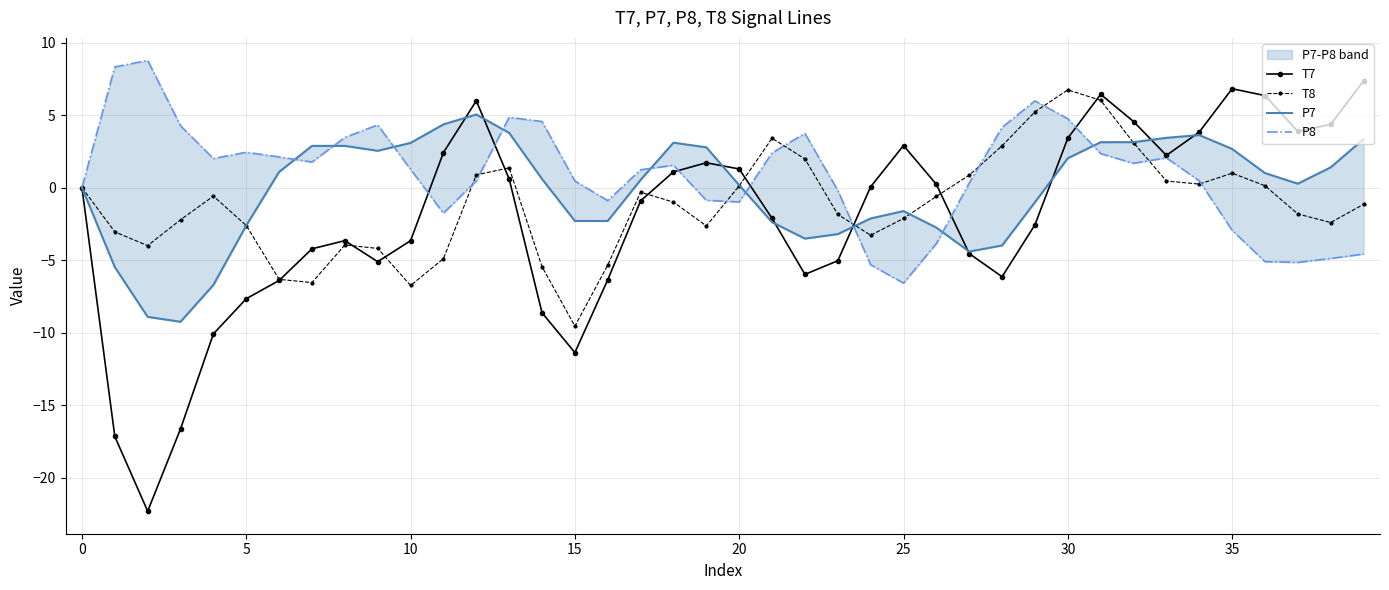

True or false: T7 has more than 1 points higher than both neighbors.

True